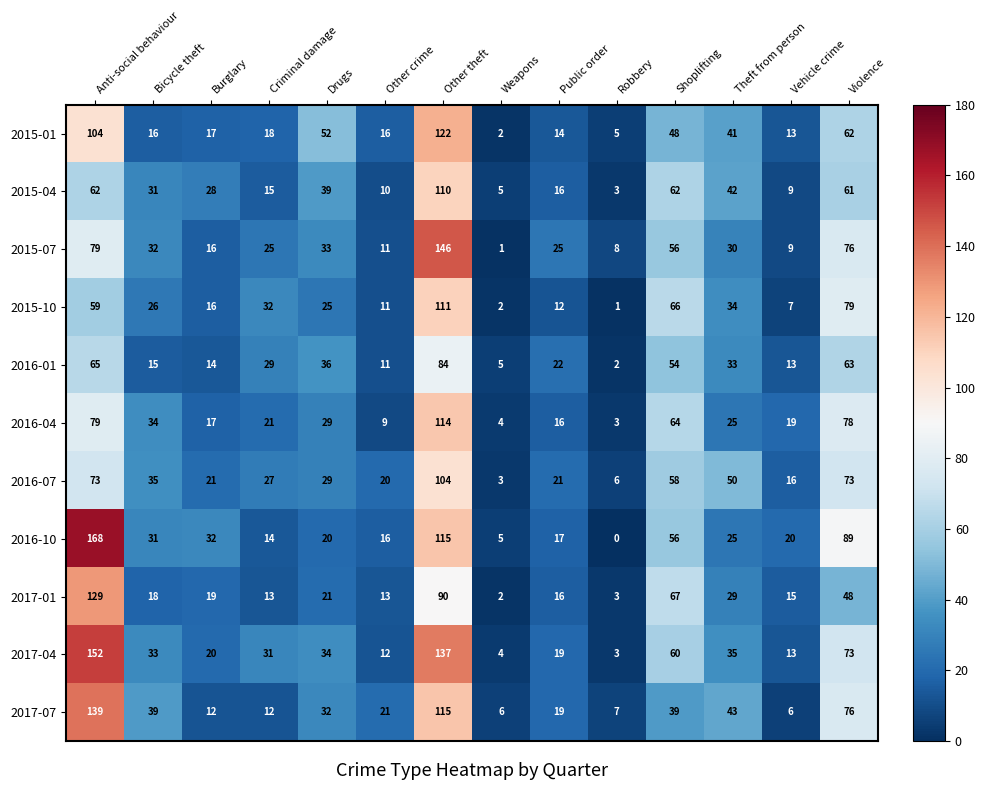

The 2016-07 series shows 9 at Other crime. True or false?

False